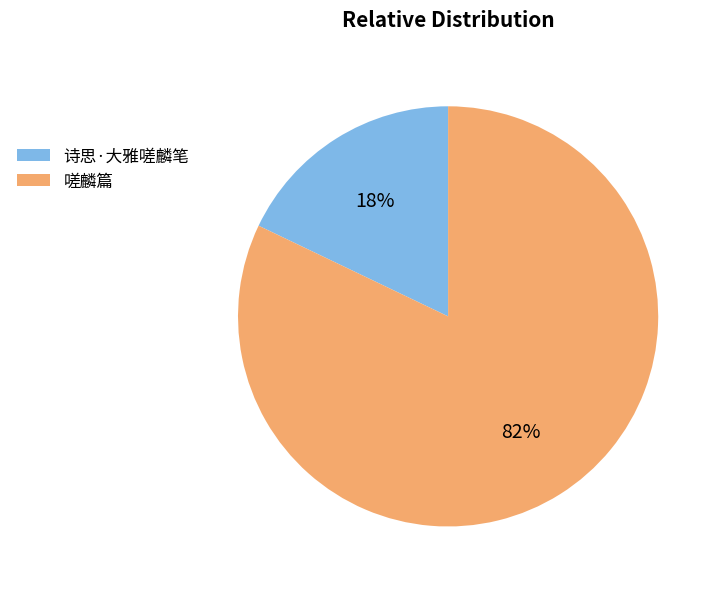

To the nearest percent, what is the average slice percentage?

50%